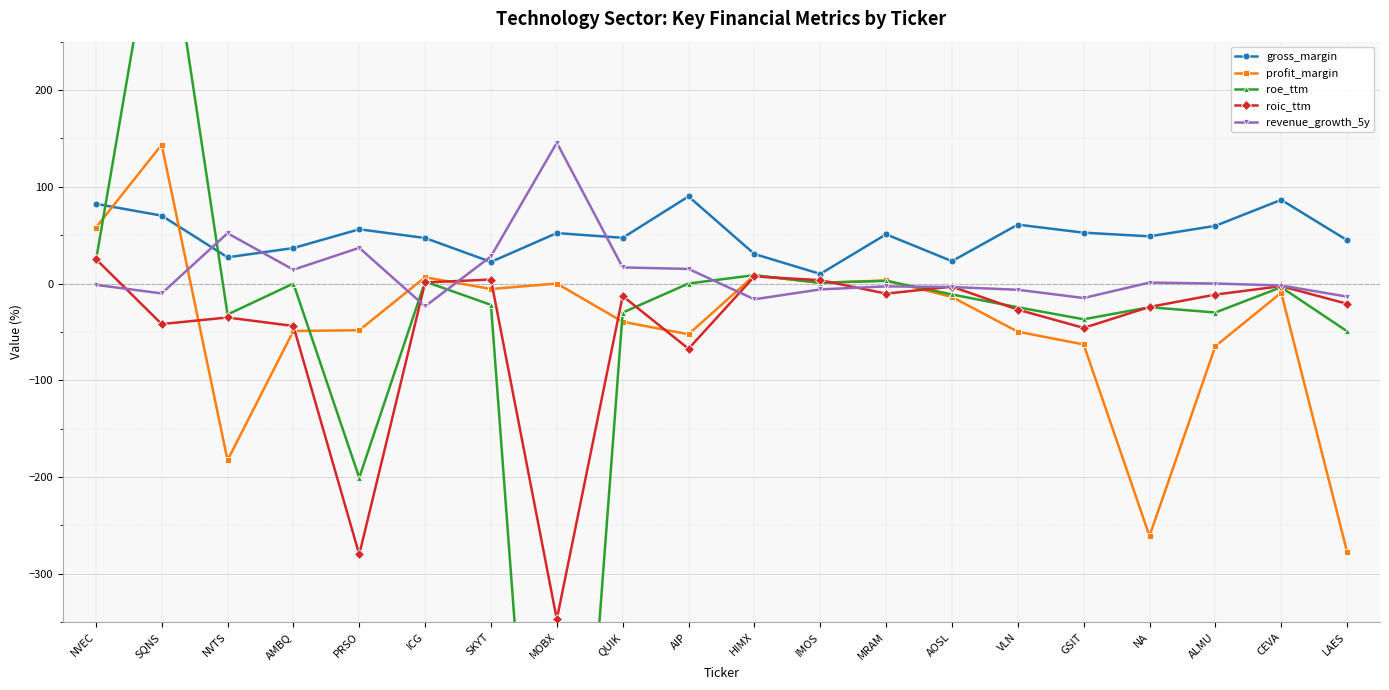

What is the label of the 4th point from the right?

NA